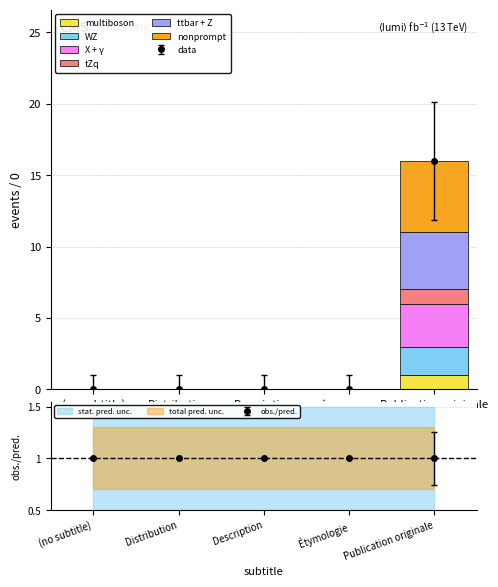

The tZq series shows 1 at Publication originale. True or false?

True